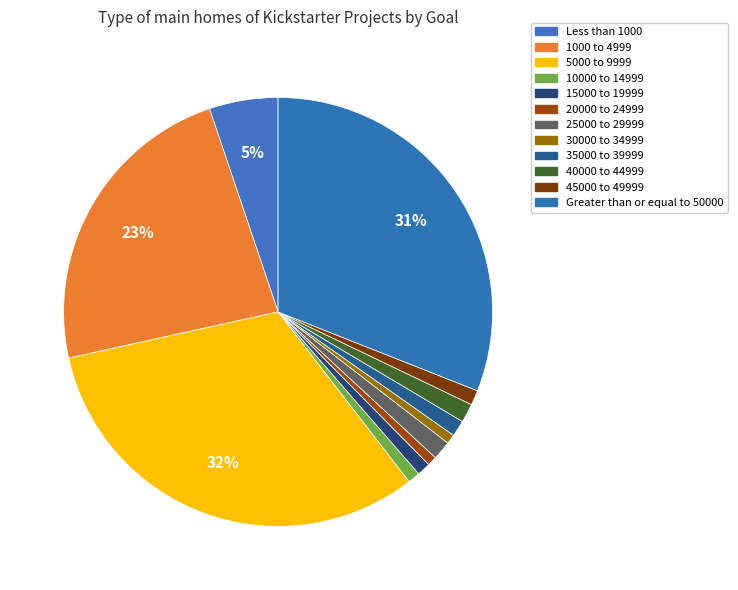

To the nearest percent, what is the combined percentage of Greater than or equal to 50000 and Less than 1000?

36%